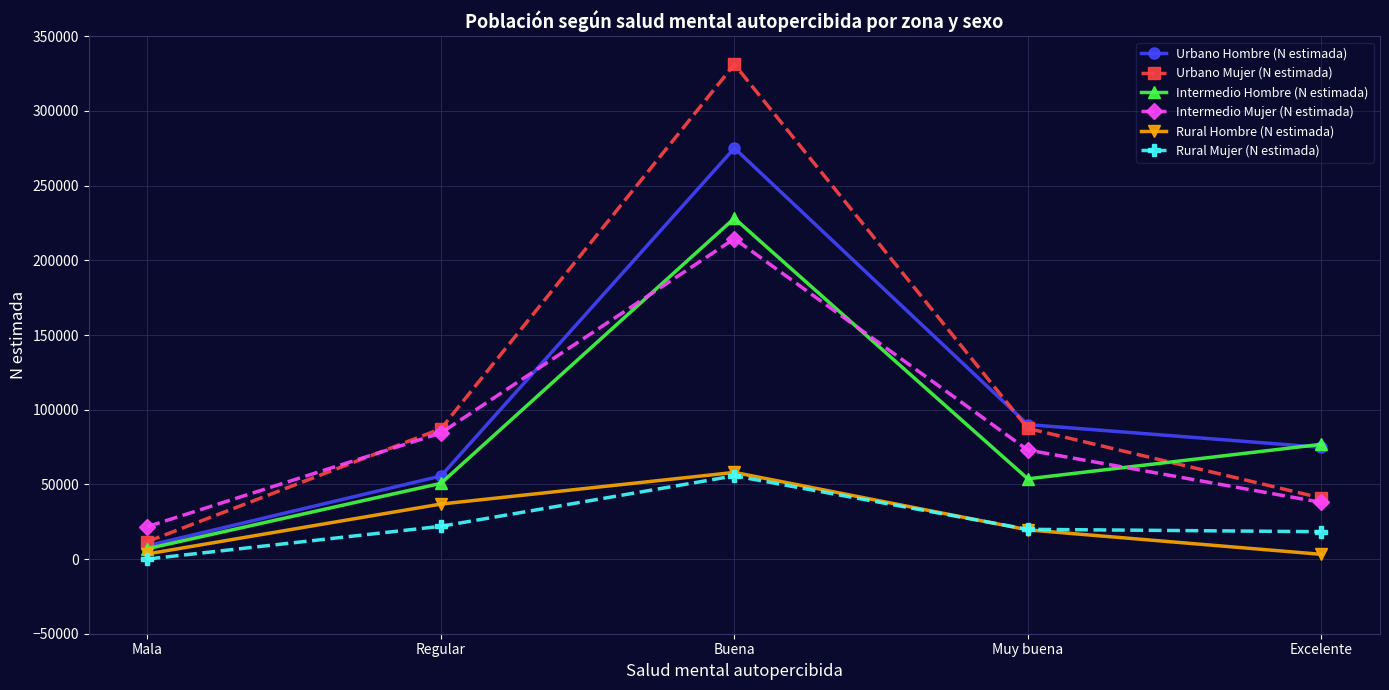

What is the value of the Rural Hombre (N estimada) point at the 3rd from the left?

58016